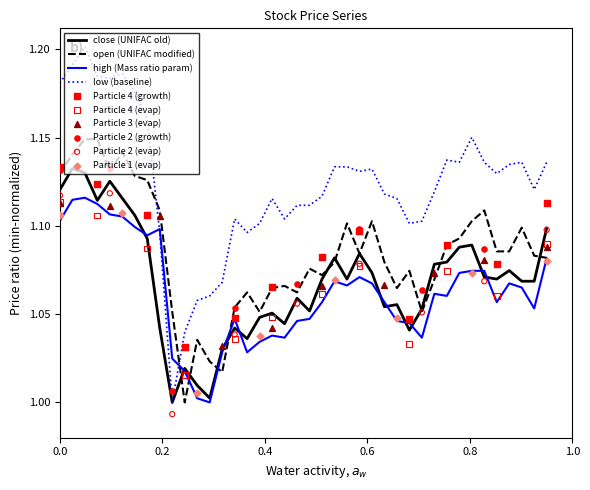

At how many categories does at least one series exceed 1?

40